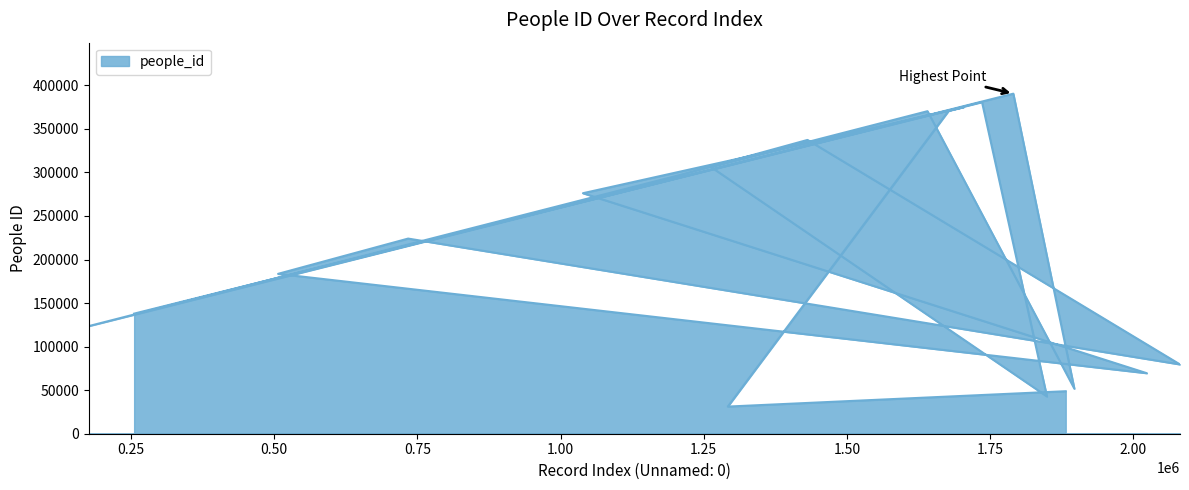

Count the number of data series in this chart.

1